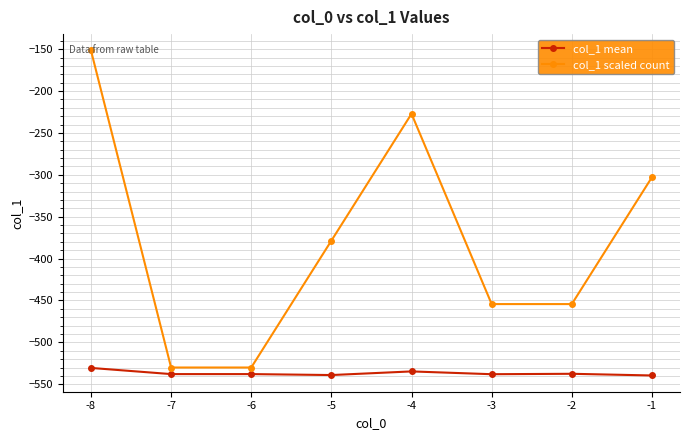

True or false: col_1 mean and col_1 scaled count intersect in this chart.

False